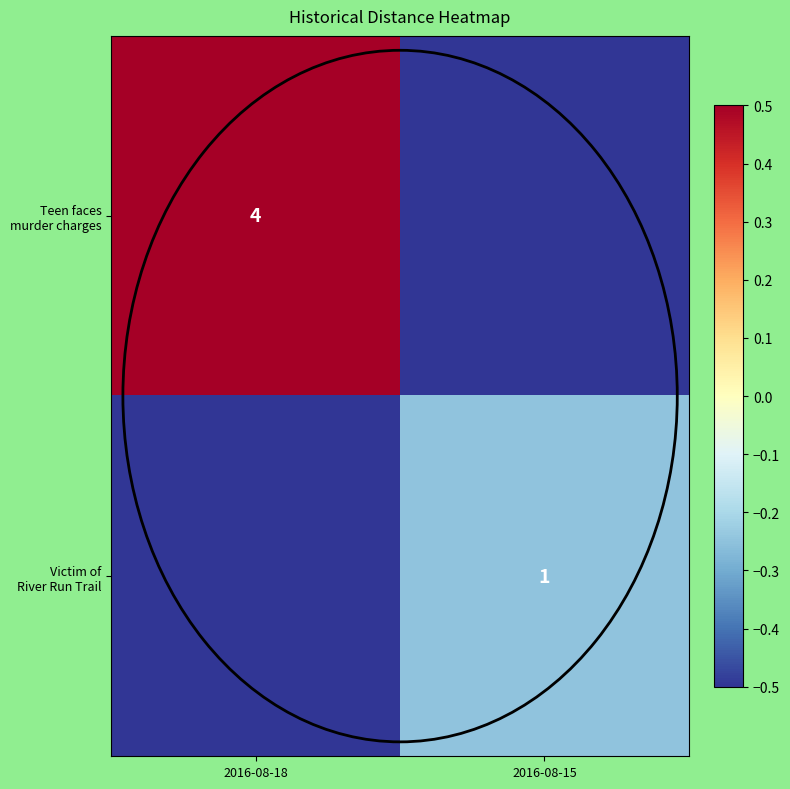

Rank the series by their average value, from highest to lowest.

Teen faces murder charges, Victim of River Run Trail